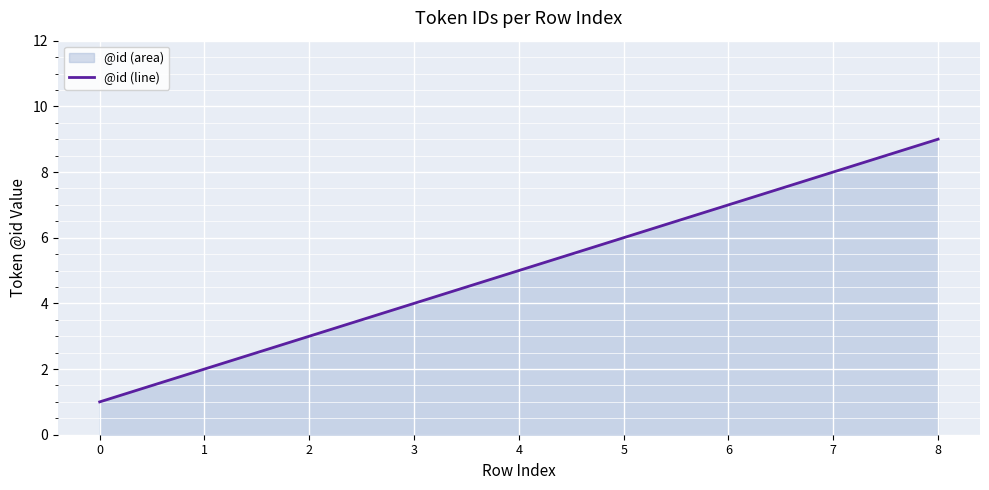

How many data points are less than 5?

4